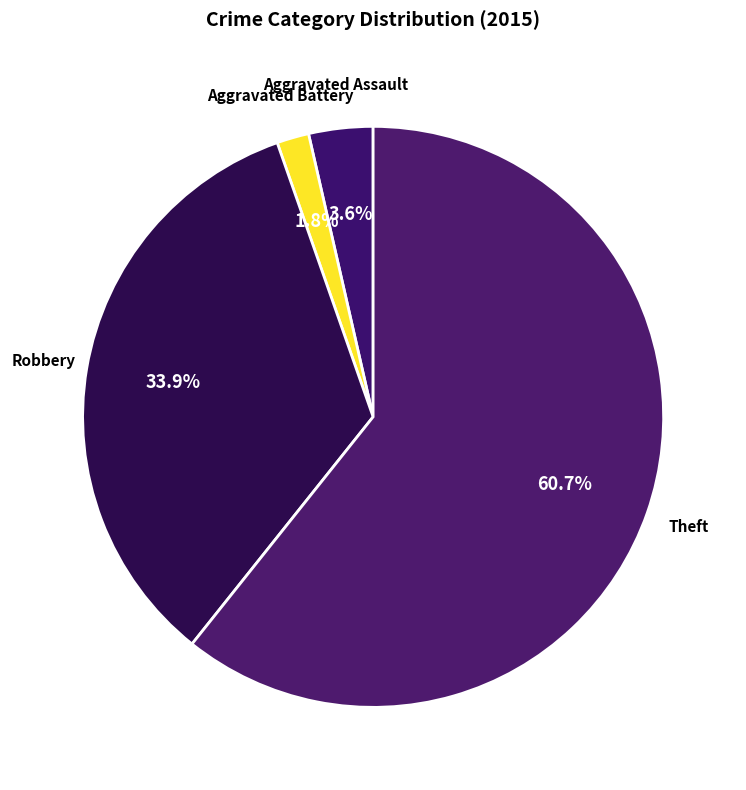

How many slices are in this pie chart?

4